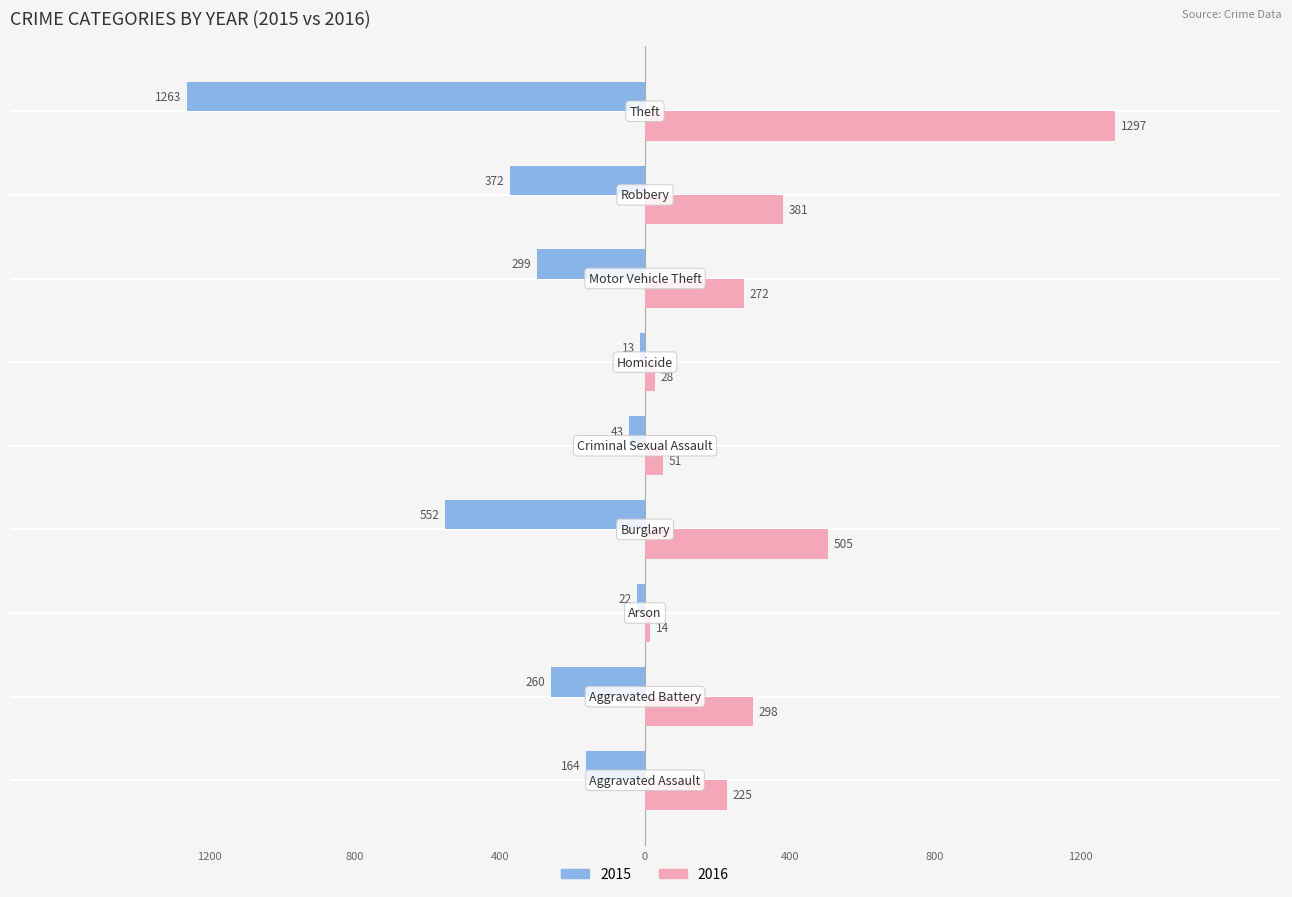

What are all the series names shown in the legend?

2015, 2016